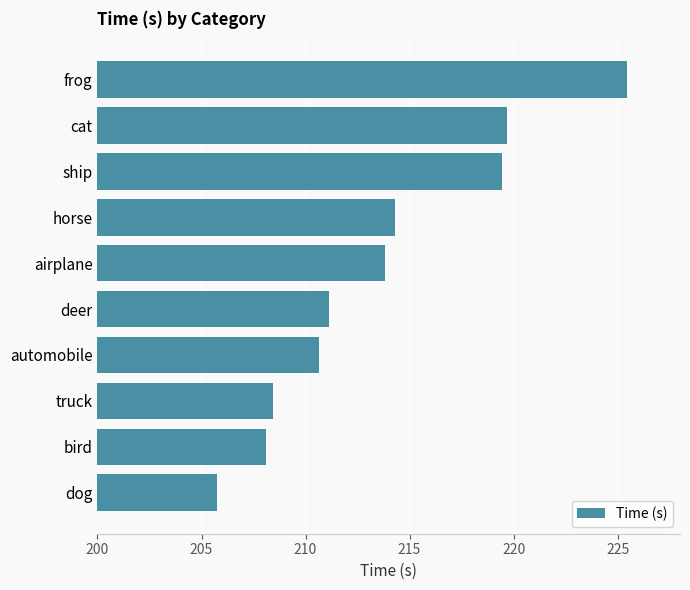

What is the change in value from truck to frog?

+17.0